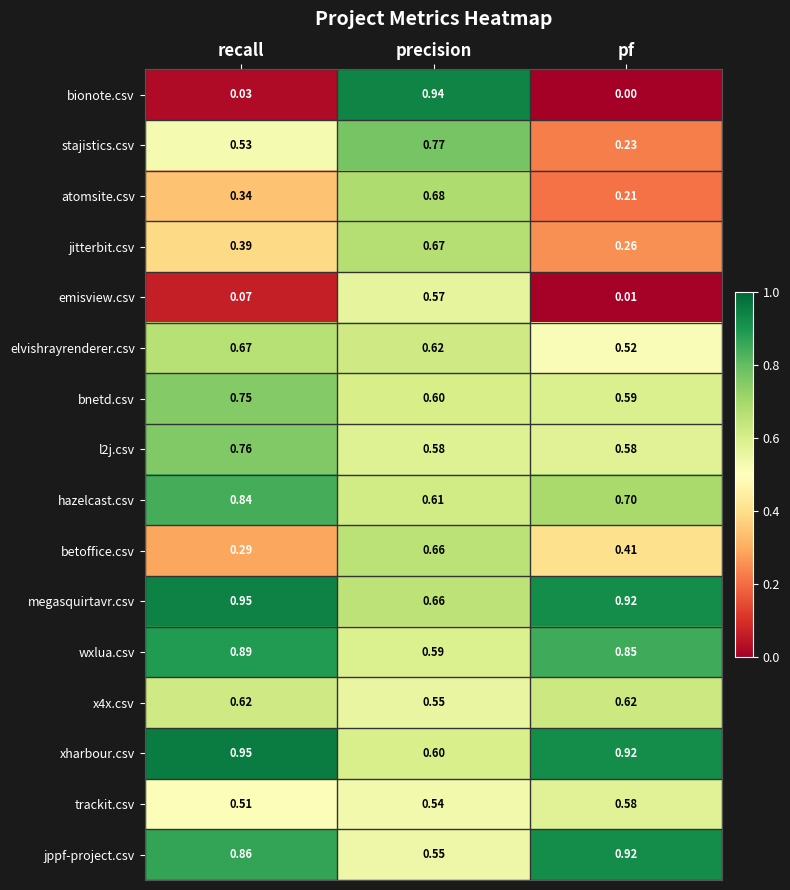

Between precision and pf, which series saw the biggest shift?

bionote.csv